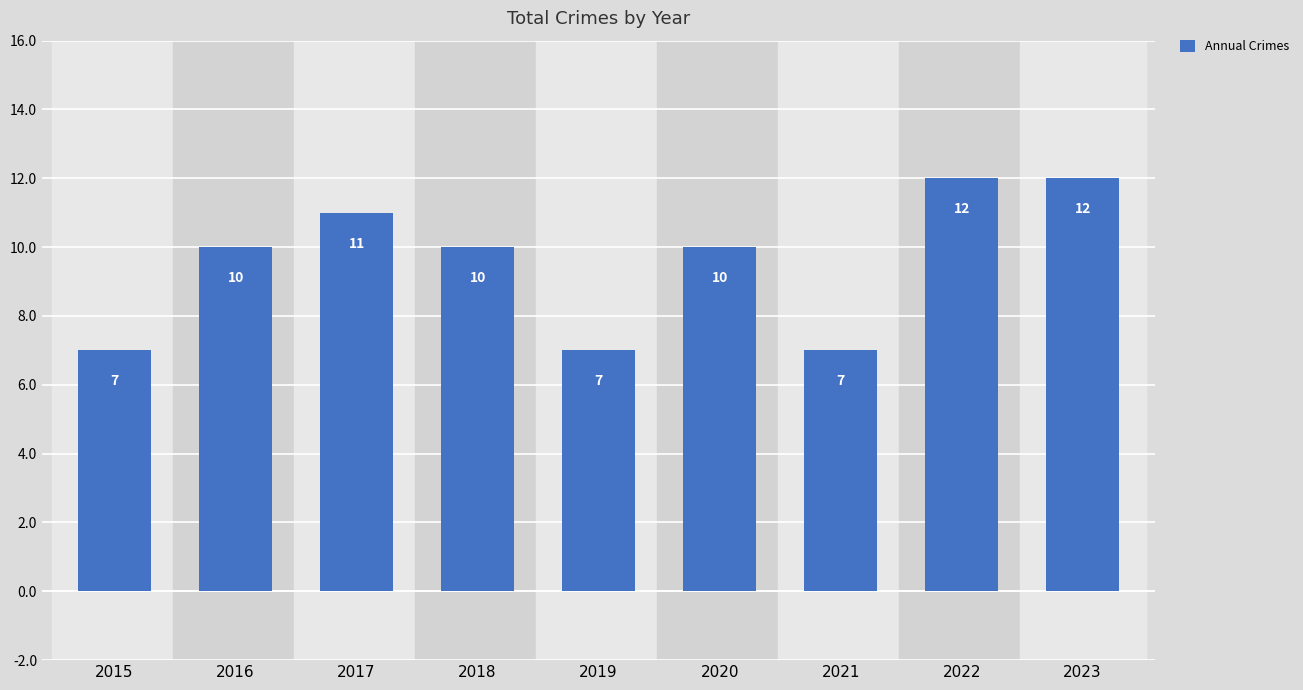

How many values are between 7 and 11?

7